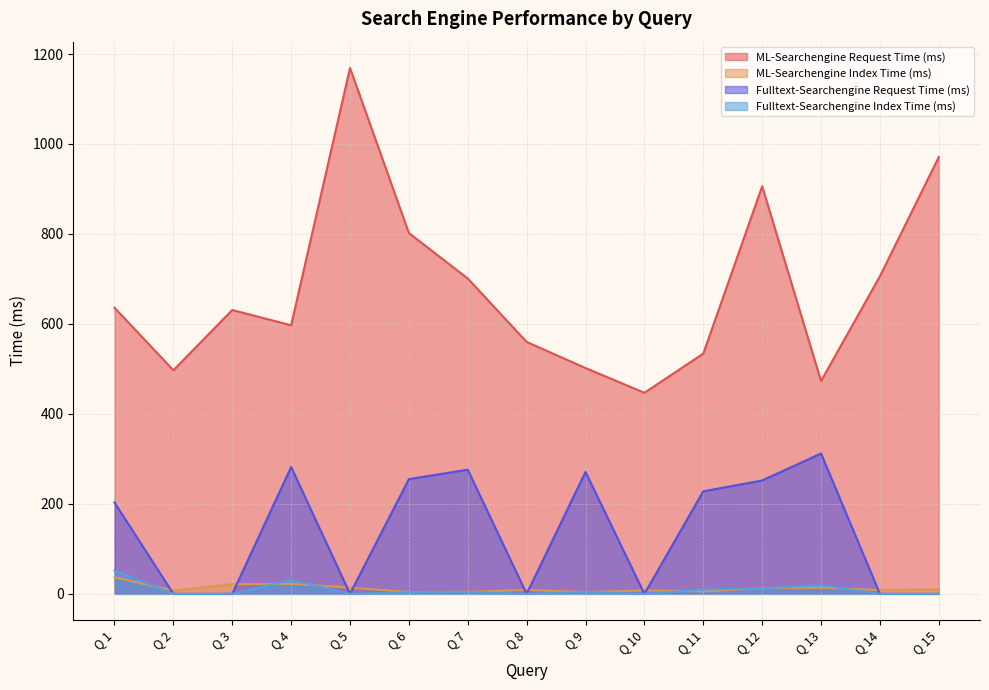

Reading right to left, extract all data points from this chart.

ML-Searchengine Request Time (ms): Q 15=971.0	Q 14=706.0	Q 13=473.0	Q 12=906.0	Q 11=534.0	Q 10=447.0	Q 9=502.0	Q 8=560.0	Q 7=701.0	Q 6=802.0	Q 5=1169.0	Q 4=597.0	Q 3=631.0	Q 2=497.0	Q 1=636.0
ML-Searchengine Index Time (ms): Q 15=10.0	Q 14=8.1	Q 13=13.9	Q 12=12.6	Q 11=5.6	Q 10=7.5	Q 9=4.0	Q 8=8.5	Q 7=4.6	Q 6=4.0	Q 5=13.7	Q 4=22.5	Q 3=21.4	Q 2=7.4	Q 1=36.7
Fulltext-Searchengine Request Time (ms): Q 15=0.0	Q 14=0.0	Q 13=312.0	Q 12=252.0	Q 11=228.0	Q 10=0.0	Q 9=271.0	Q 8=0.0	Q 7=276.0	Q 6=255.0	Q 5=0.0	Q 4=282.0	Q 3=0.0	Q 2=0.0	Q 1=203.0
Fulltext-Searchengine Index Time (ms): Q 15=0.0	Q 14=0.0	Q 13=19.5	Q 12=12.2	Q 11=9.7	Q 10=0.0	Q 9=4.4	Q 8=0.0	Q 7=4.3	Q 6=3.6	Q 5=0.0	Q 4=31.0	Q 3=0.0	Q 2=0.0	Q 1=51.6